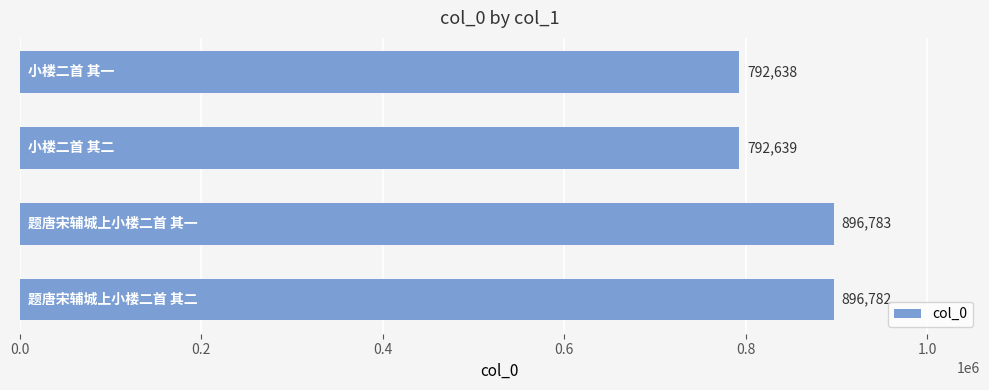

What is the maximum value shown in the chart?

896783